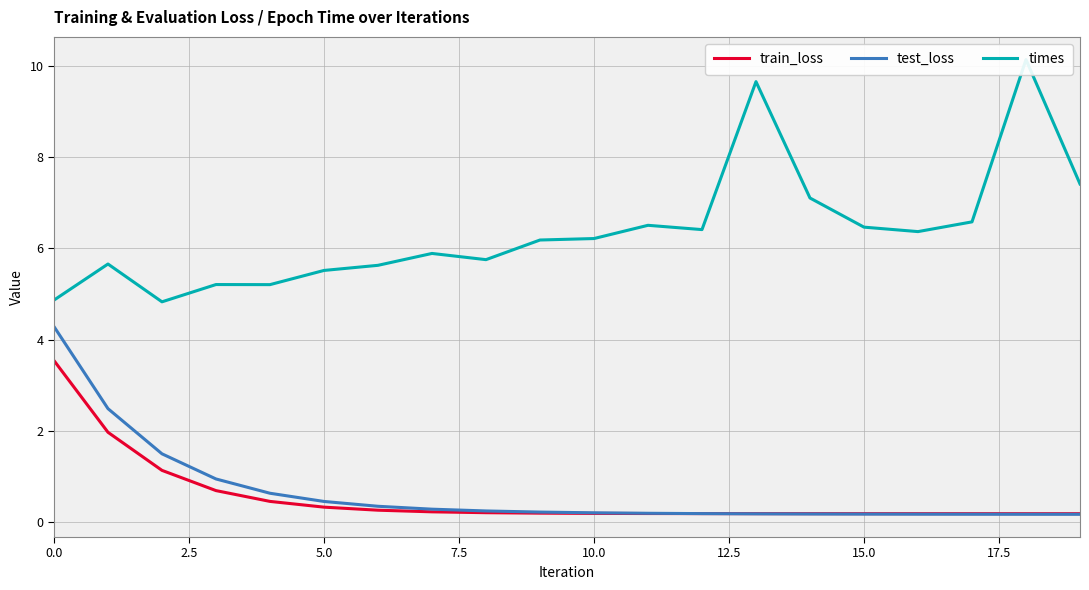

After their last crossing, which series has the higher values: test_loss or train_loss?

train_loss